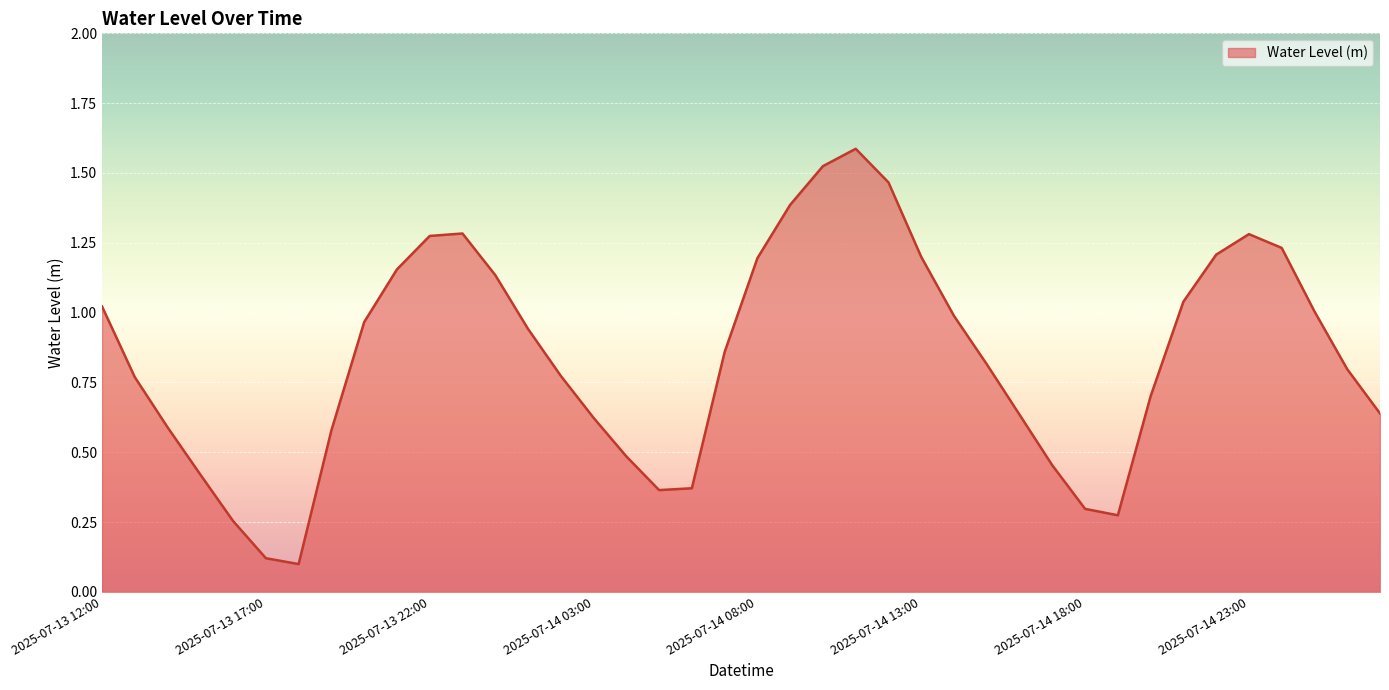

What is the maximum value shown in the chart?

1.6